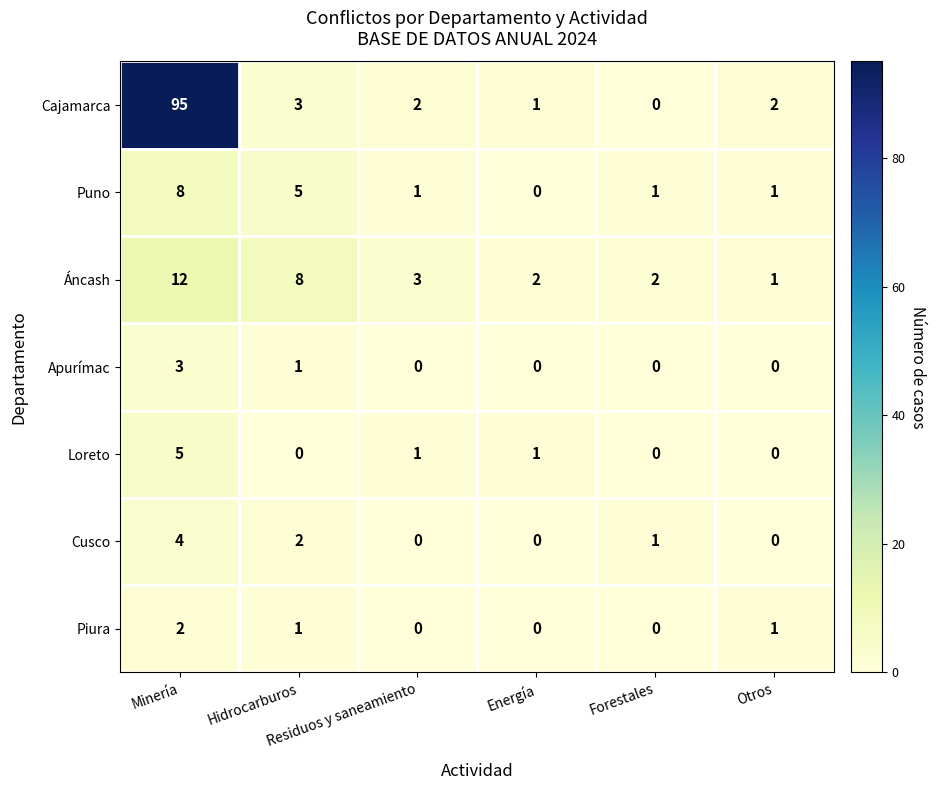

What is the sum of all Cajamarca values?

103